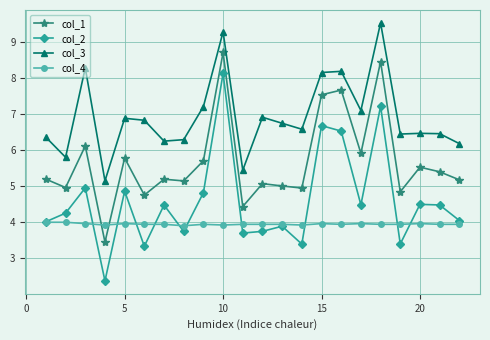

True or false: col_1 and col_3 cross at least once.

False